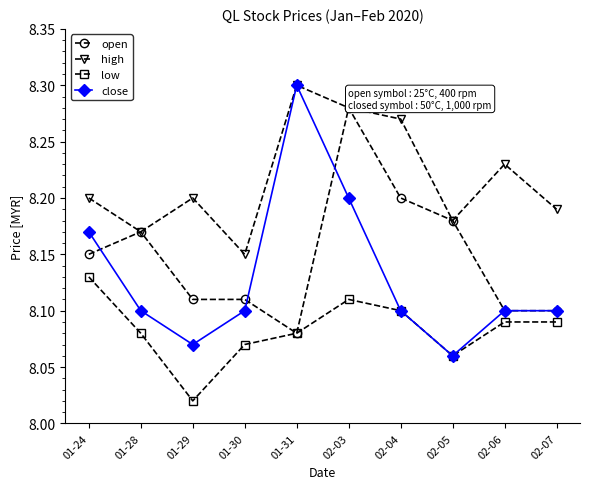

The high series shows 8.3 at 01-31. True or false?

True